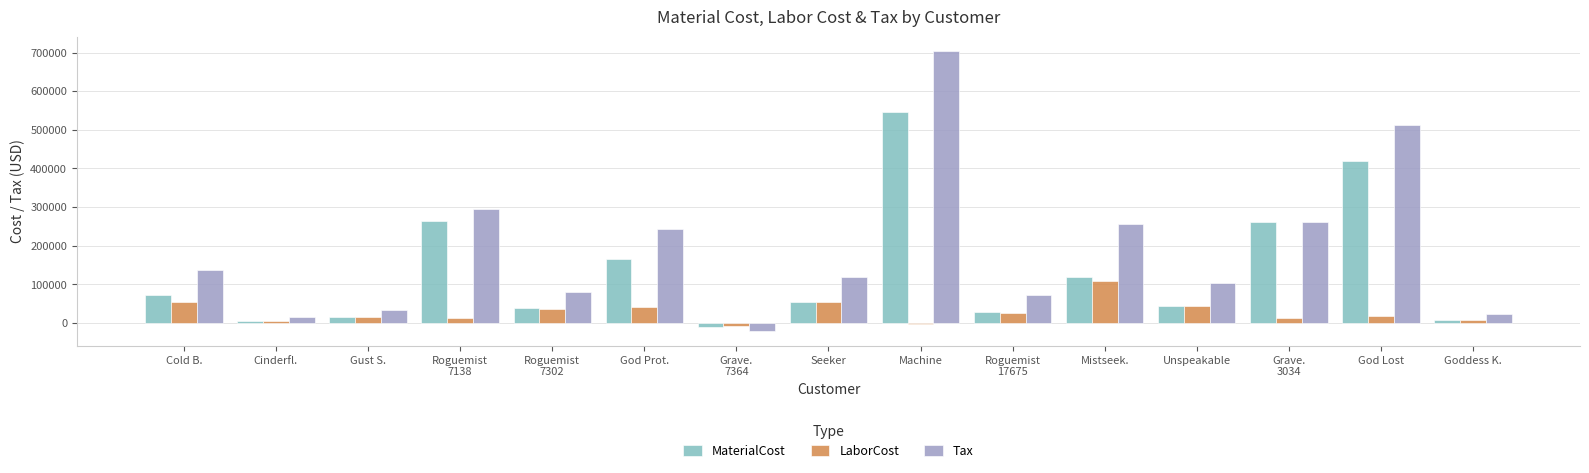

The value of MaterialCost at Gust S. is 14691.6. True or false?

True